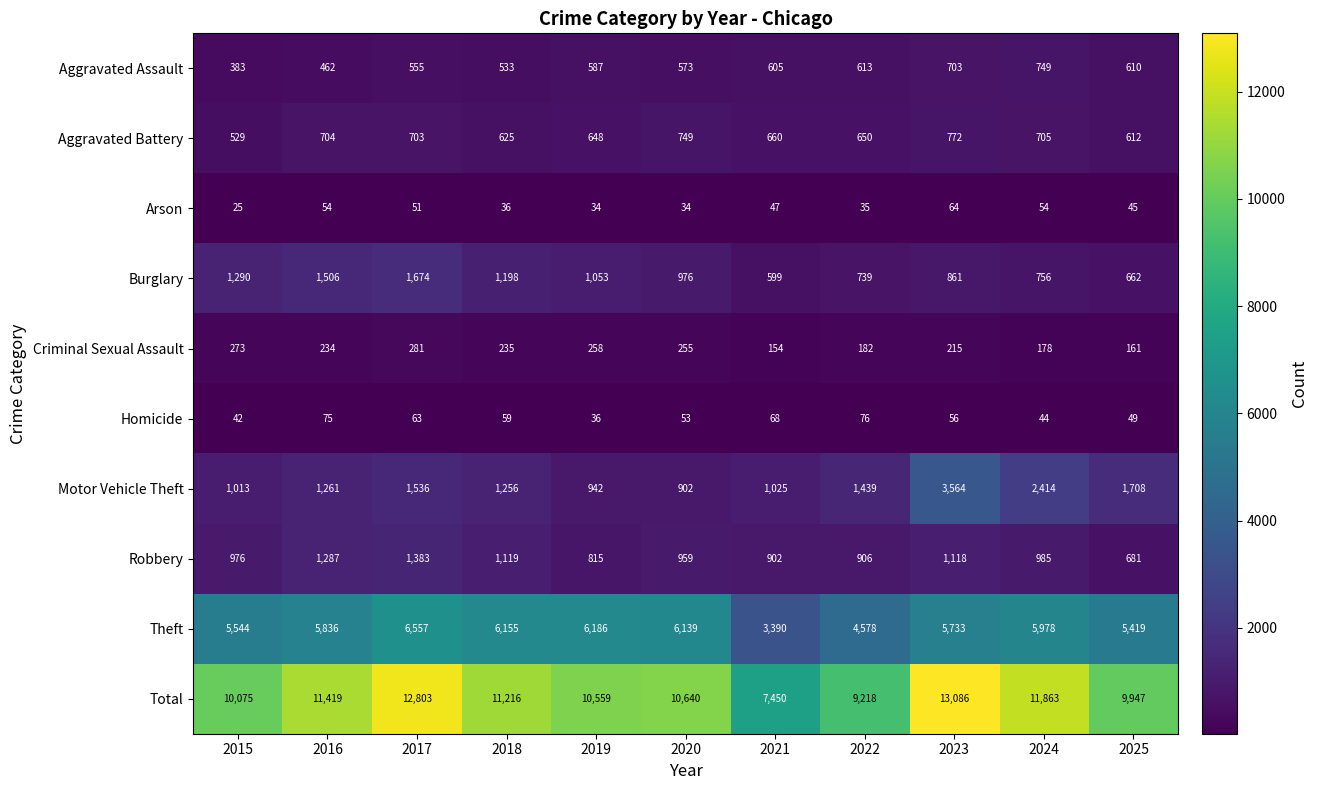

True or false: Robbery has a value of 302 at 2025.

False